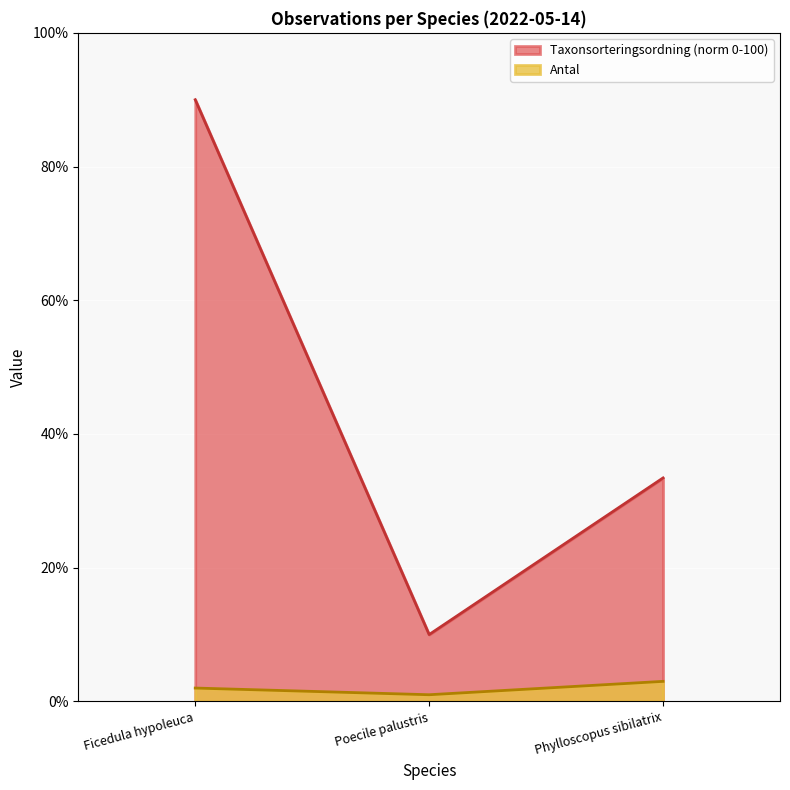

Where does the Antal series first go above 2?

Phylloscopus sibilatrix